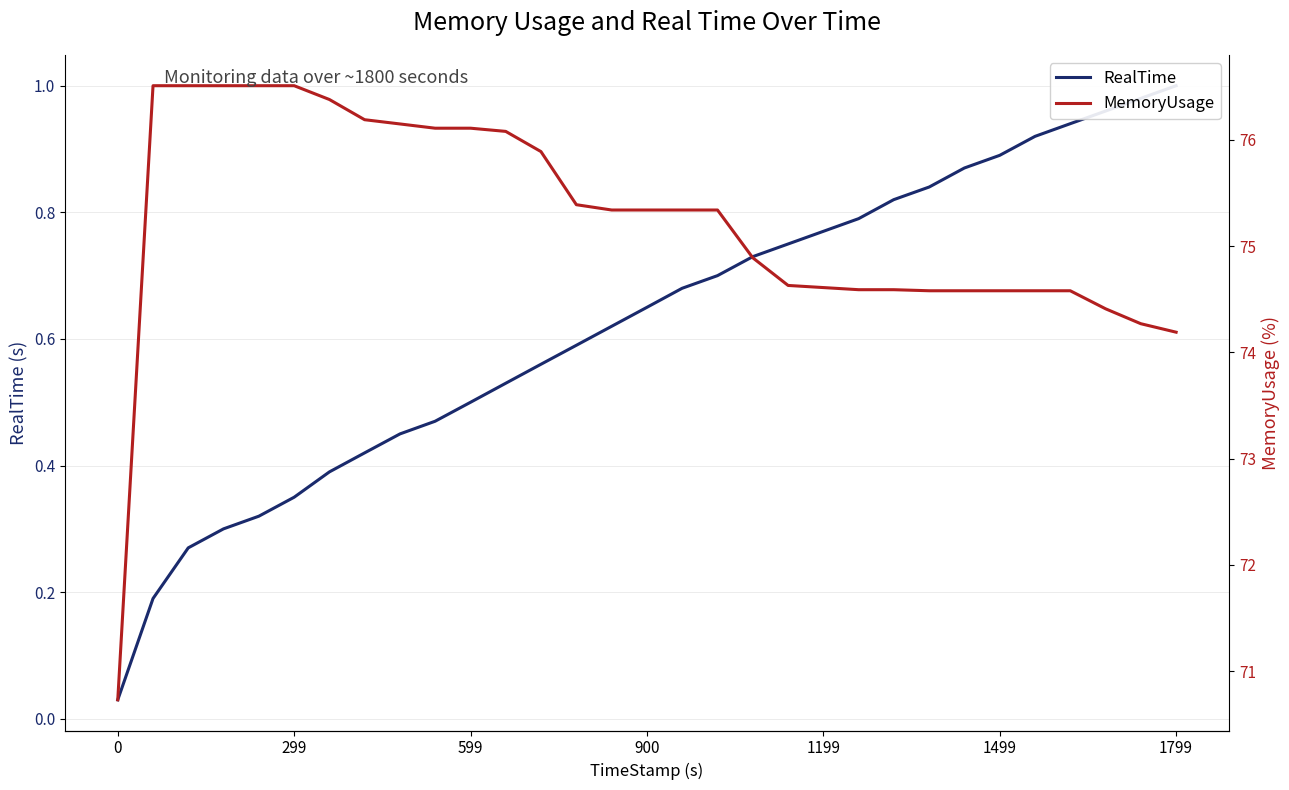

What is the average value of the RealTime series?

0.6